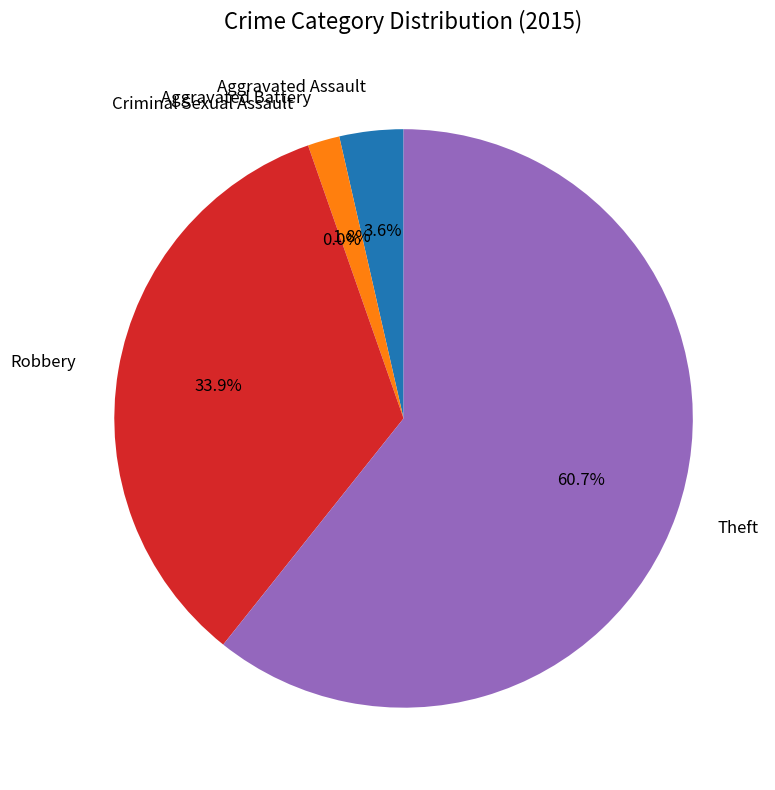

Is the sum of Aggravated Assault and Criminal Sexual Assault greater than half?

No